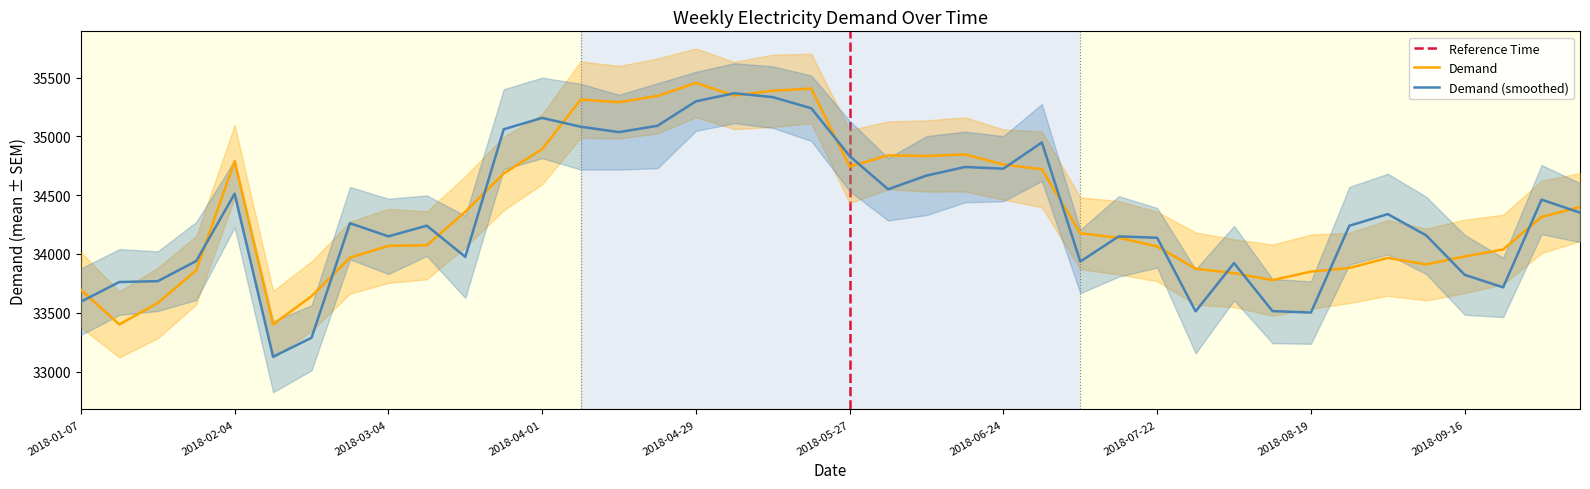

The chart shows a value of 10687.3 at 2018-09-09. True or false?

False